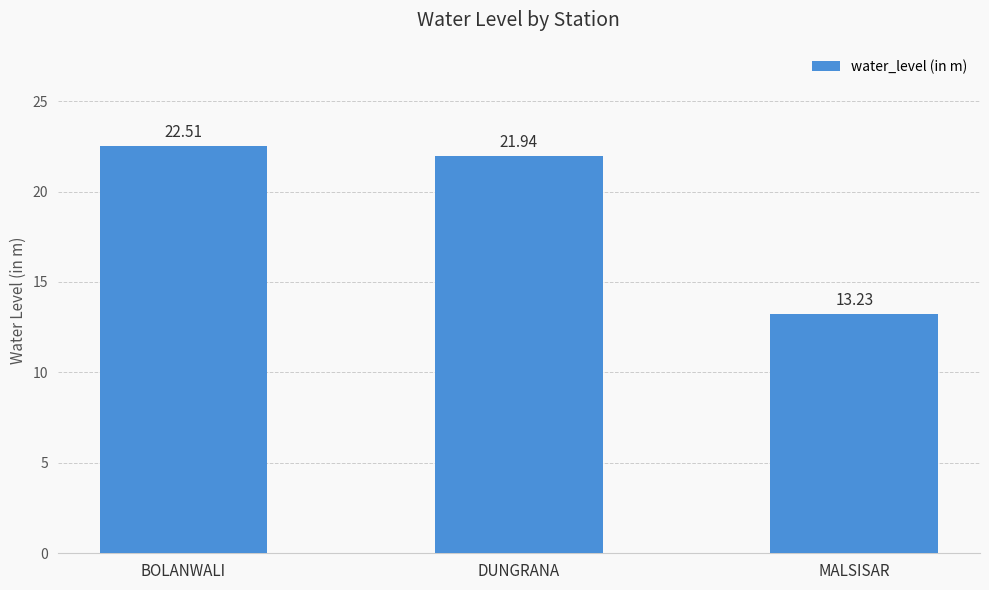

Reading left to right, extract all data points from this chart.

BOLANWALI=22.5	DUNGRANA=21.9	MALSISAR=13.2